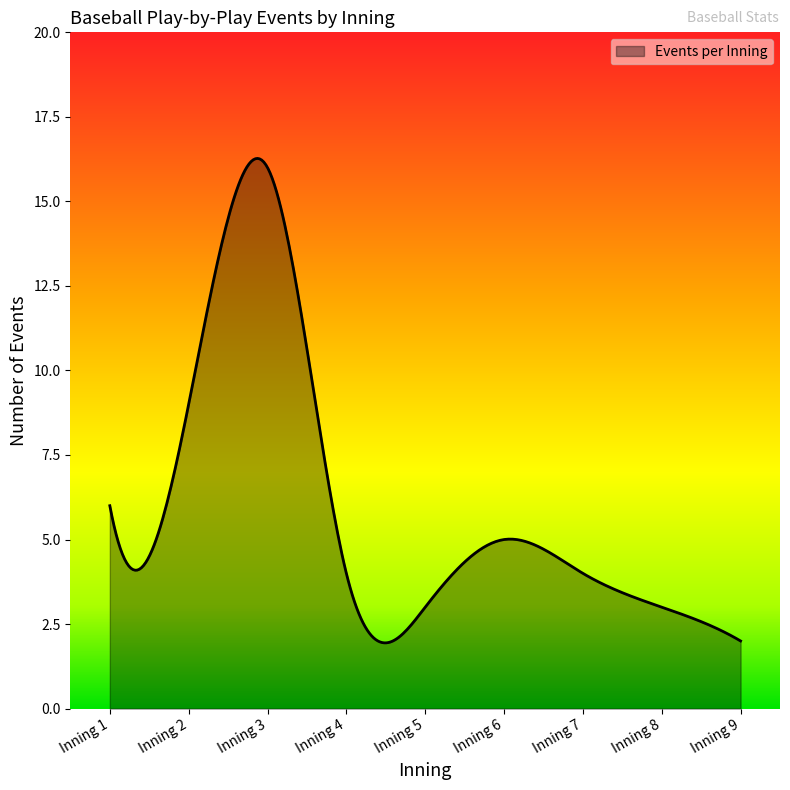

What is the difference between the maximum and minimum values?

14.3